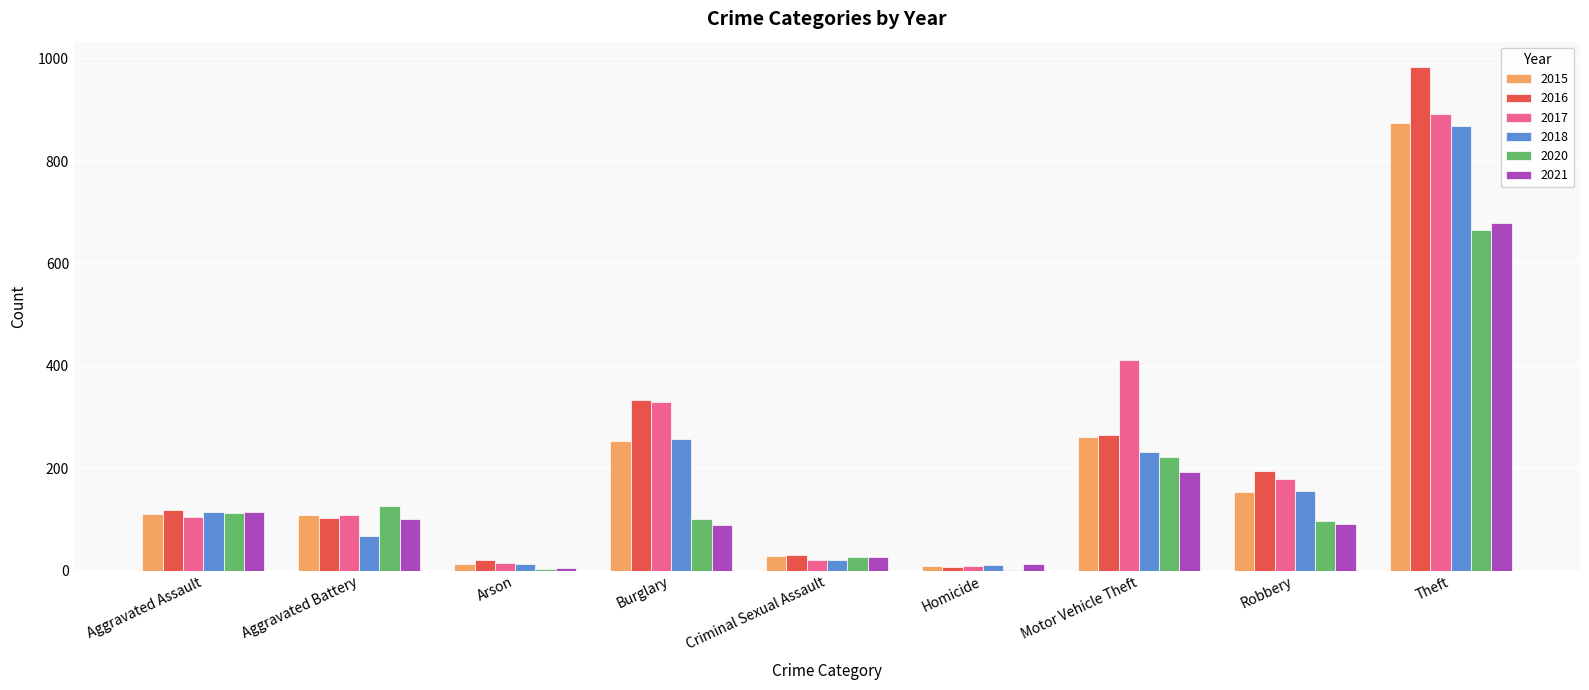

What is the difference between the 2015 values at Aggravated Battery and Theft?

766